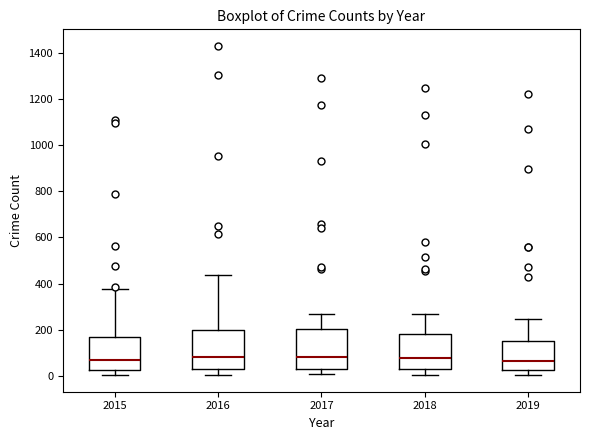

Reading left to right, read every box against the y-axis: the position of its median line, the range the box covers, and the ends of its whiskers. The values are not printed on the chart, so give them approximately, as read against the axis.

2015: median 80, box 20 to 160, whiskers 0 to 380
2016: median 80, box 40 to 200, whiskers 0 to 440
2017: median 80, box 40 to 200, whiskers 0 to 260
2018: median 80, box 40 to 180, whiskers 0 to 280
2019: median 60, box 20 to 160, whiskers 0 to 240